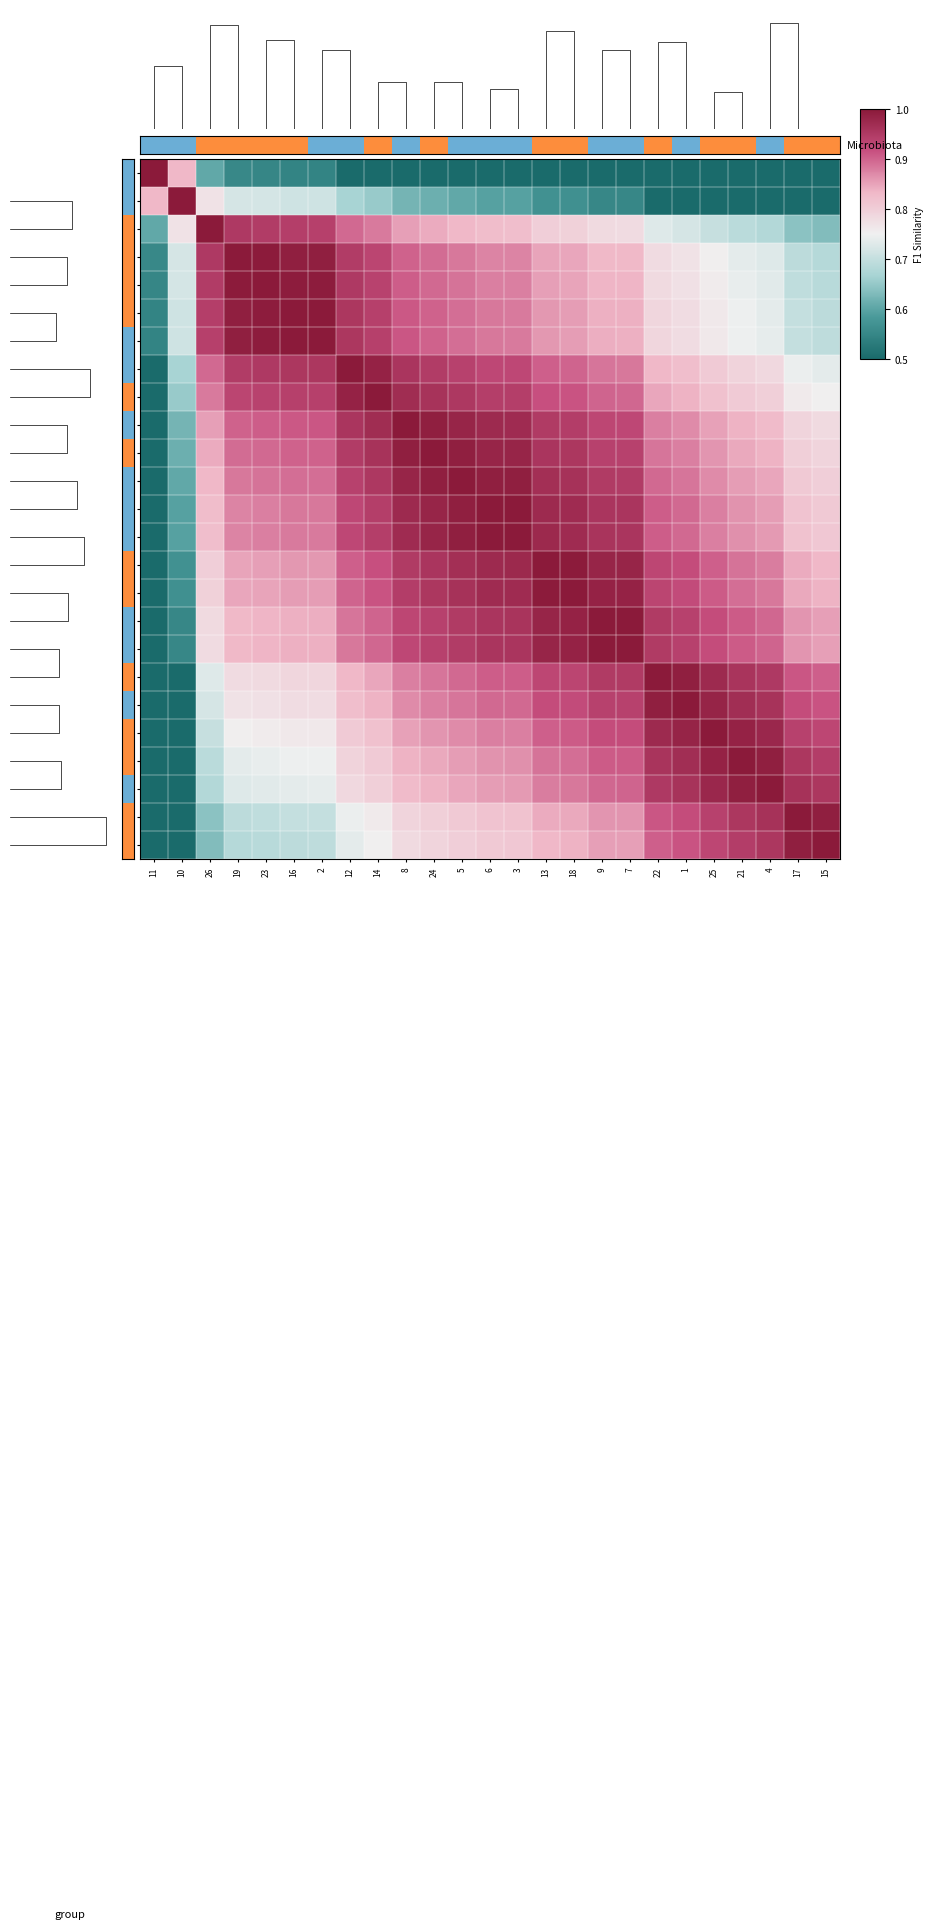

Is the value of 13 at 7 greater than the value of 4 at 6?

Yes